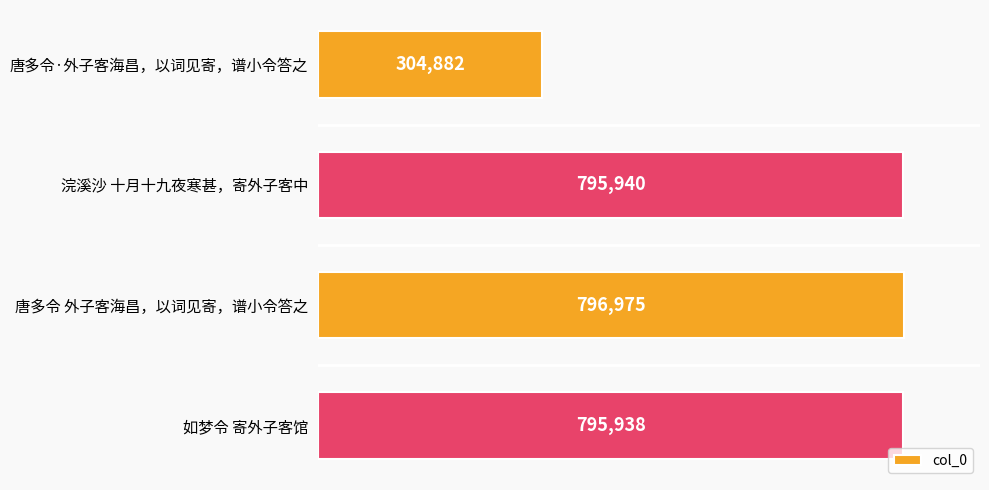

How many data points are less than 795940?

2